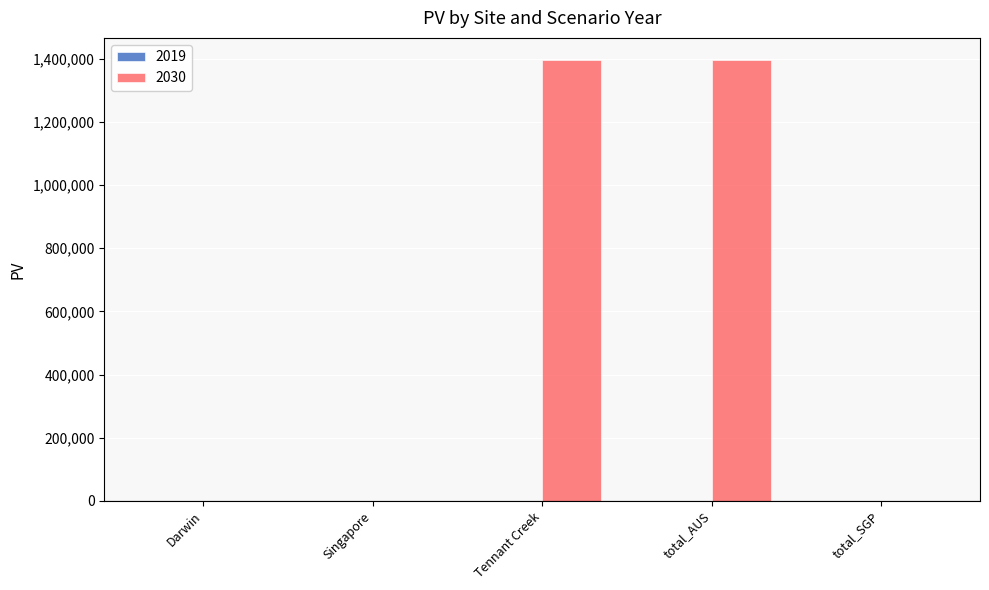

The chart shows a value of 1396740.1 at Tennant Creek. True or false?

True